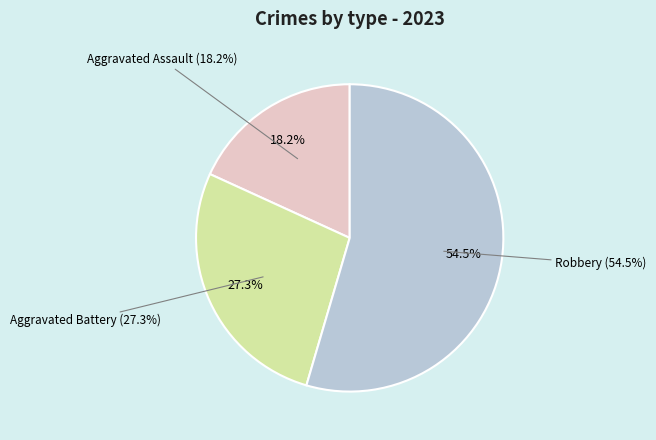

What percentage do Aggravated Battery and Aggravated Assault together represent?

45.5%